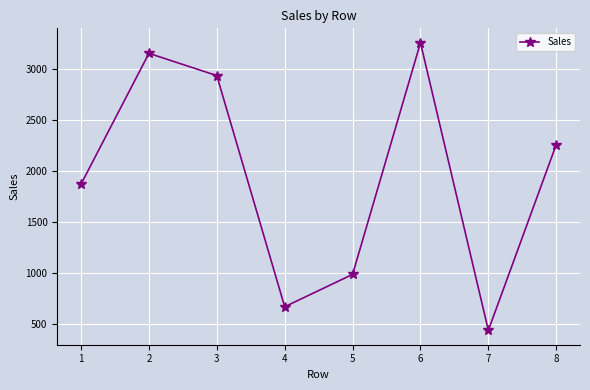

Rank the categories by value from lowest to highest.

7, 4, 5, 1, 8, 3, 2, 6